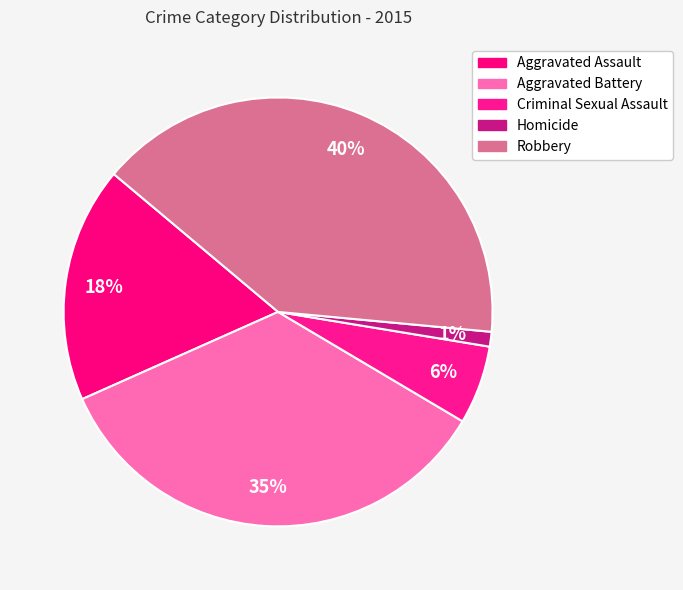

Between Homicide and Criminal Sexual Assault, which is larger?

Criminal Sexual Assault